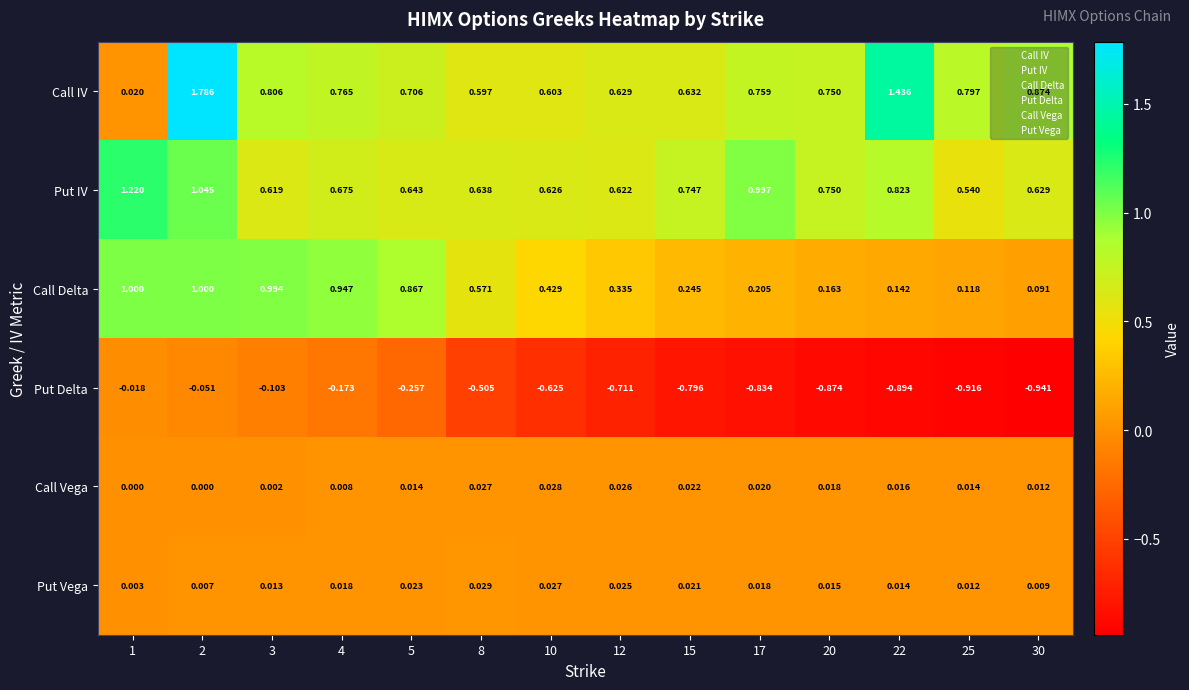

How many data points does each series have?

14